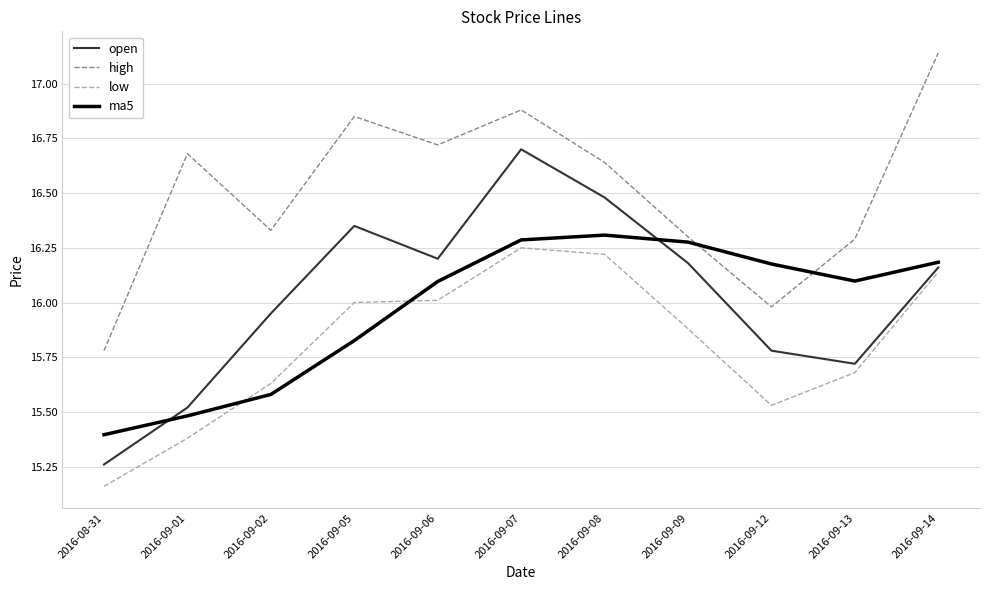

What is the total value across all series at 2016-09-02?

63.5